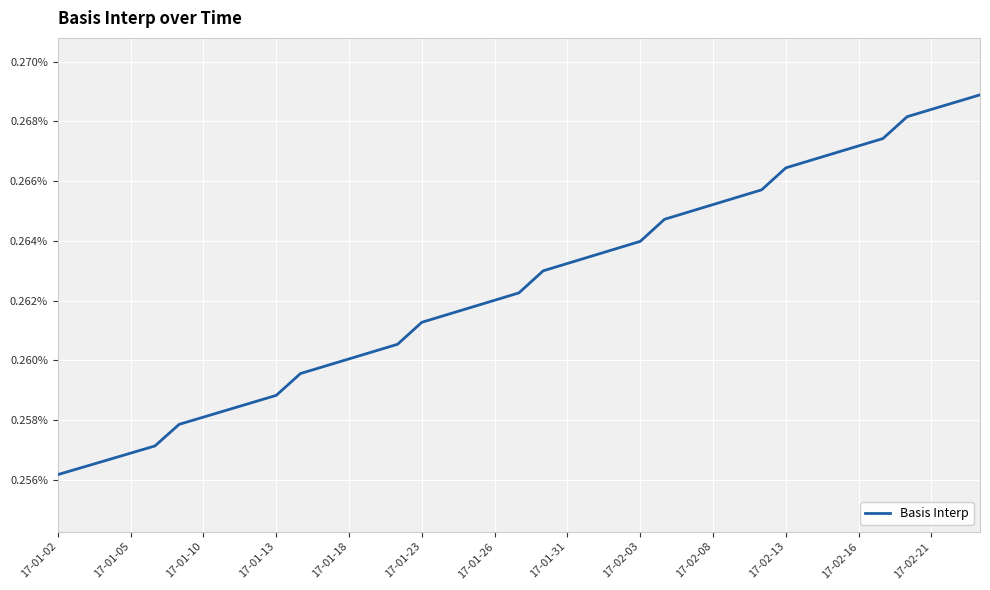

Does the chart display data point markers on the line(s)?

No